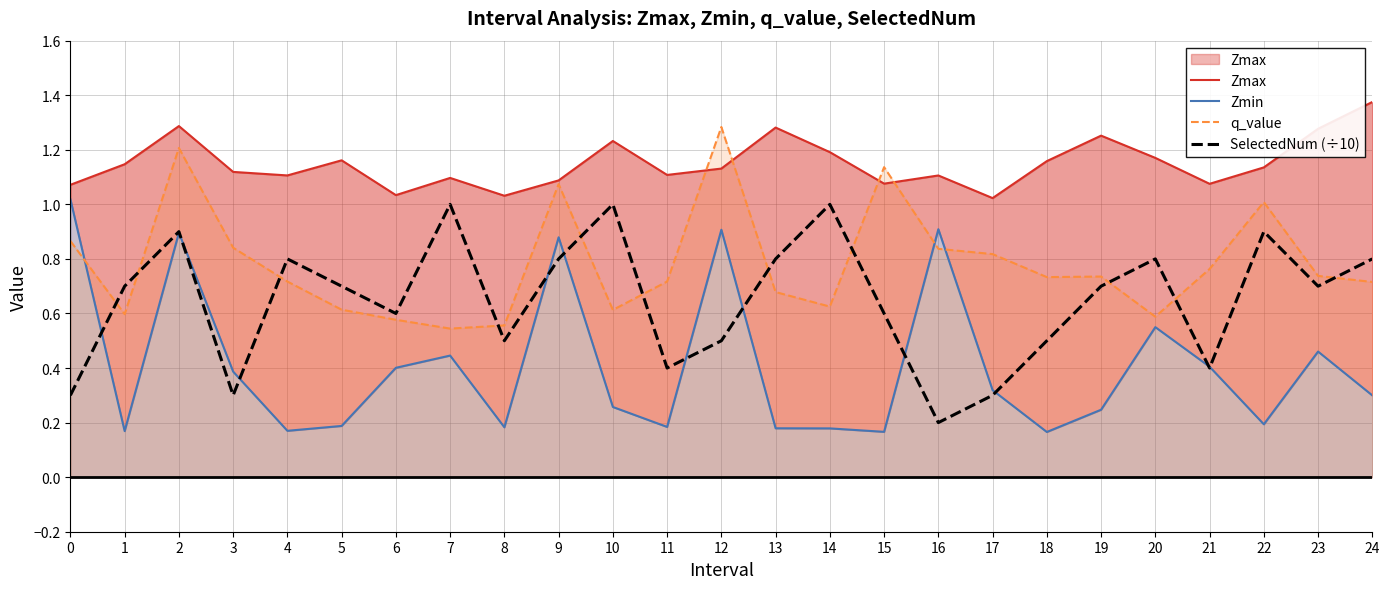

What is the average value of the Zmax series?

1.1